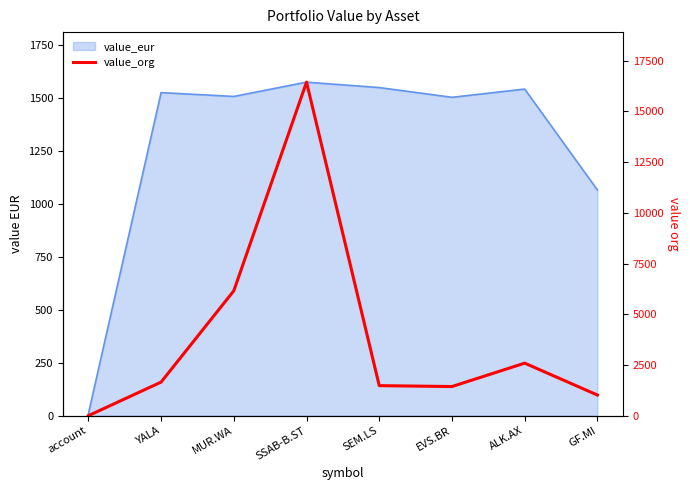

True or false: the data shows 48.6 at YALA.

False